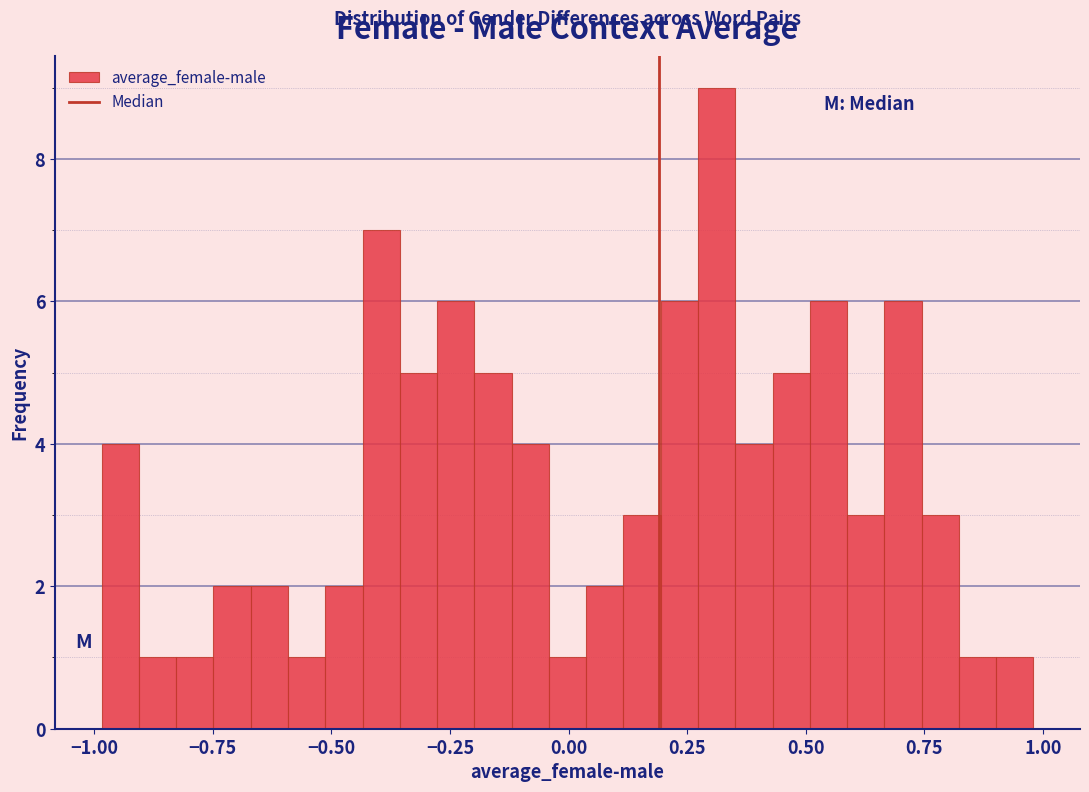

Around what value on the x-axis is the tallest bar? Give the approximate position of its centre, as read against the axis.

0.30